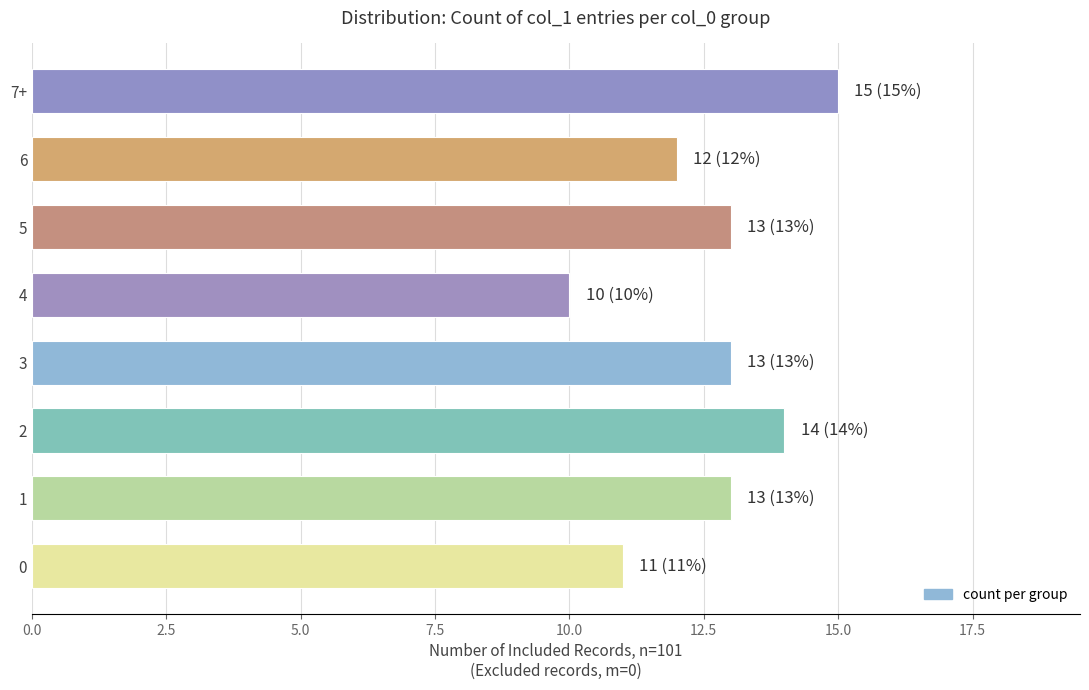

What is the approximate value at 2?

14